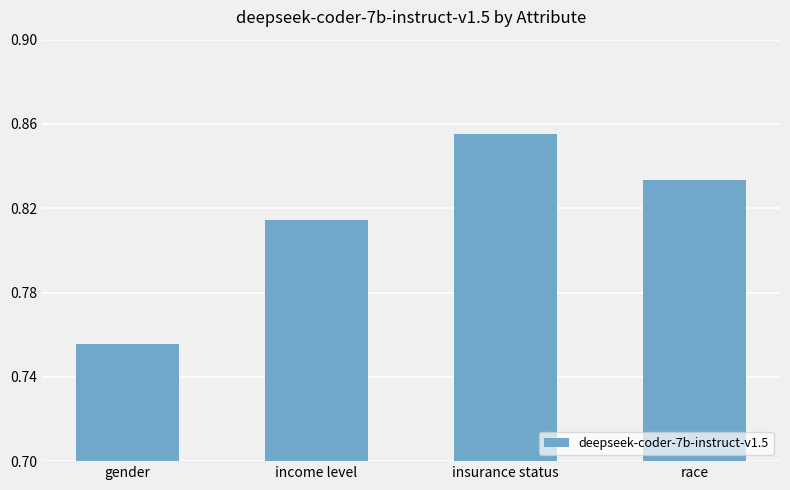

What is the change in value from gender to income level?

+0.1